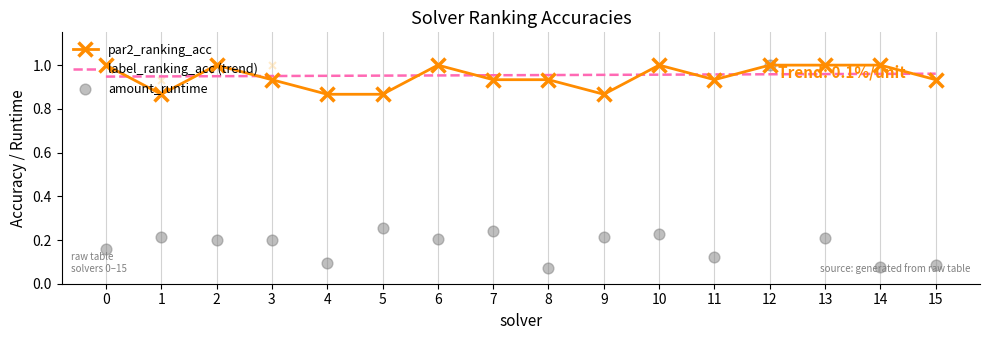

Which series has the largest total across all categories?

label_ranking_acc